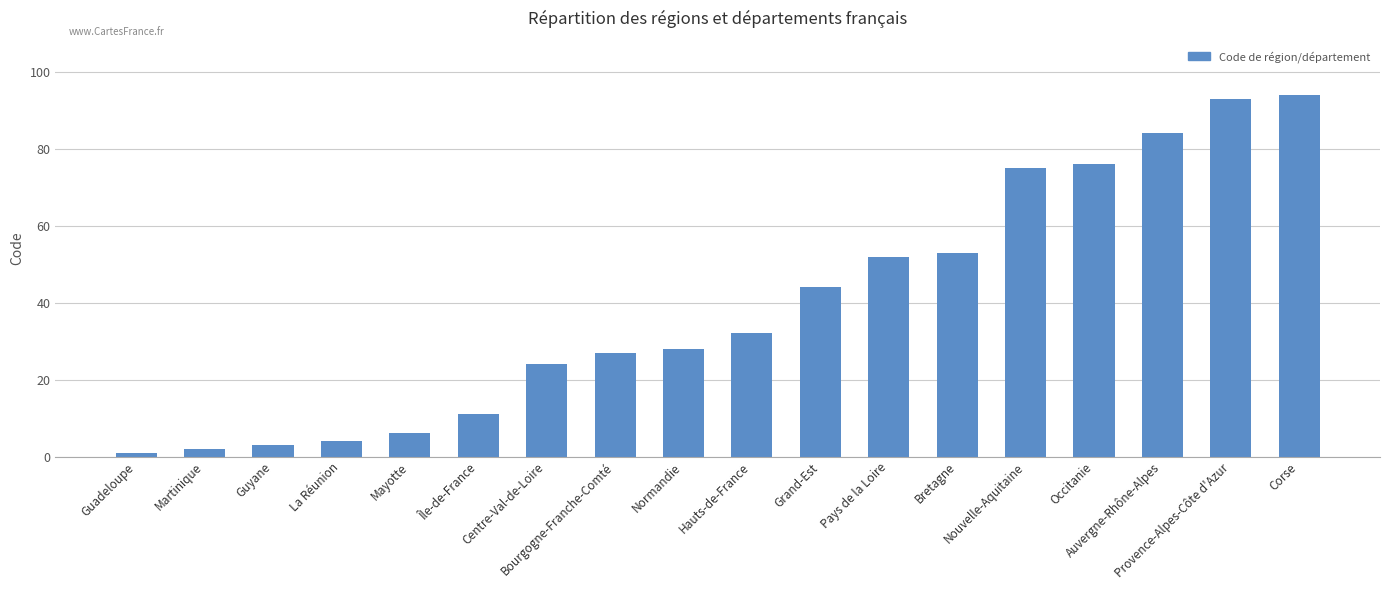

Between Bourgogne-Franche-Comté and Centre-Val-de-Loire, which is larger?

Bourgogne-Franche-Comté